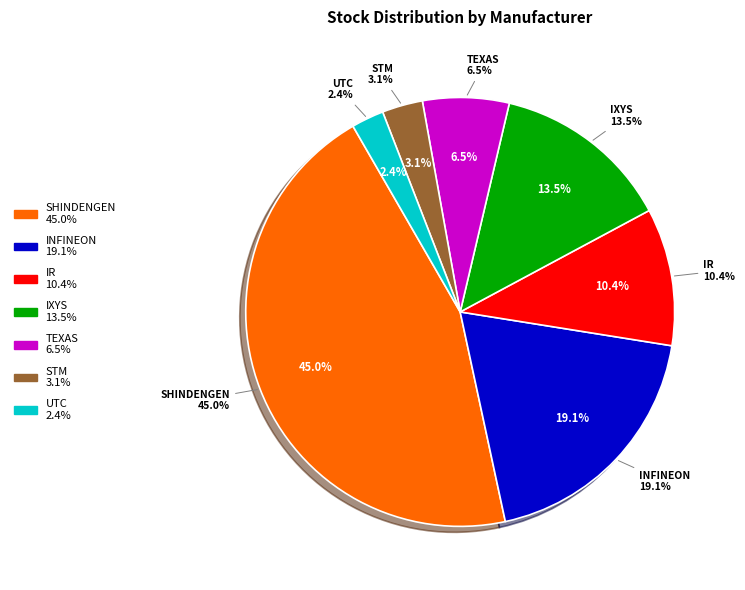

Does 11 represent more than half of the total?

No